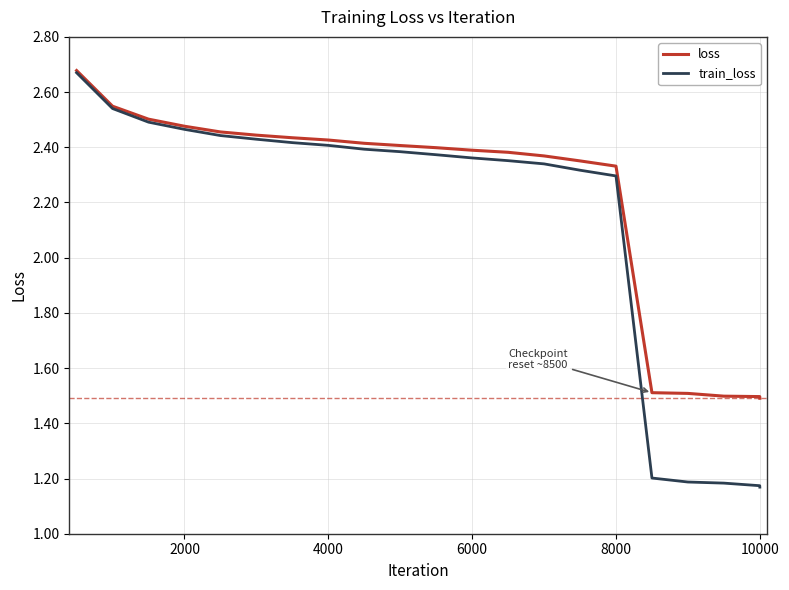

Which series has the largest total across all categories?

loss